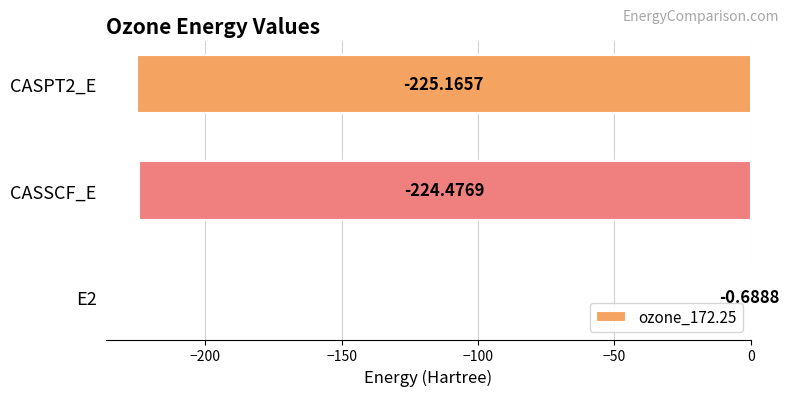

What is the sum of the values at E2 and CASSCF_E?

-225.2